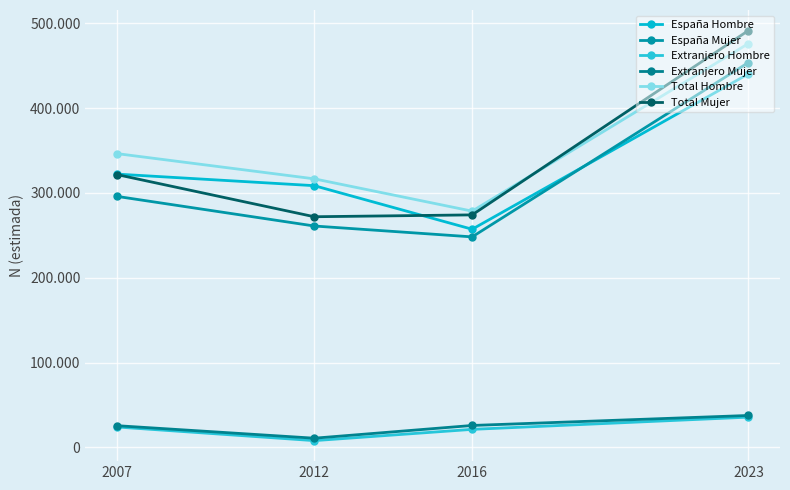

At which label does Total Hombre first exceed 346393?

2023